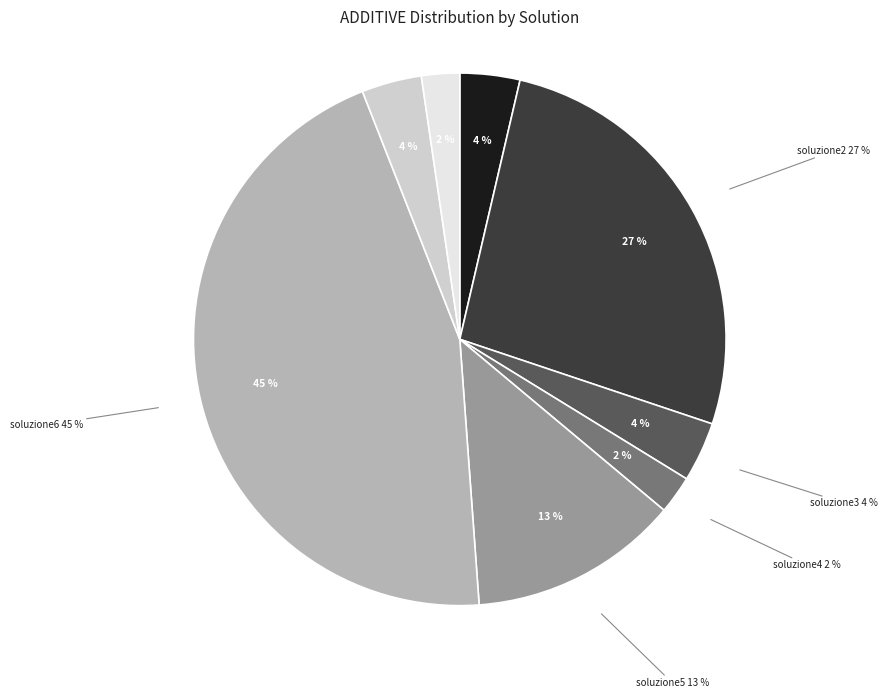

Do soluzione6 and soluzione4 together represent more than half of the pie?

No